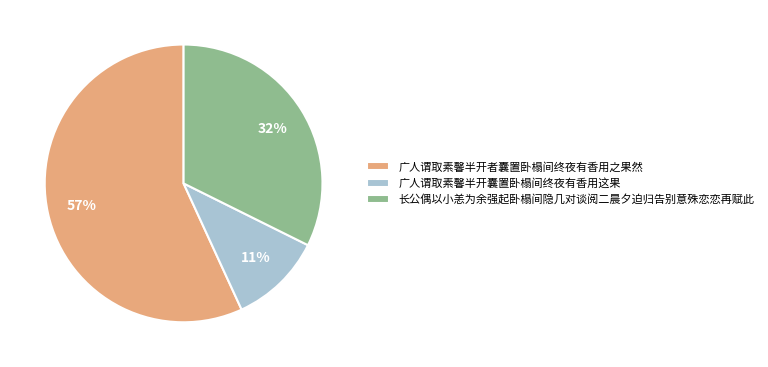

True or false: 长公偶以小恙为余强起卧榻间隐几对谈阅二晨夕迫归告别意殊恋恋再赋此 accounts for 32% of the total.

True